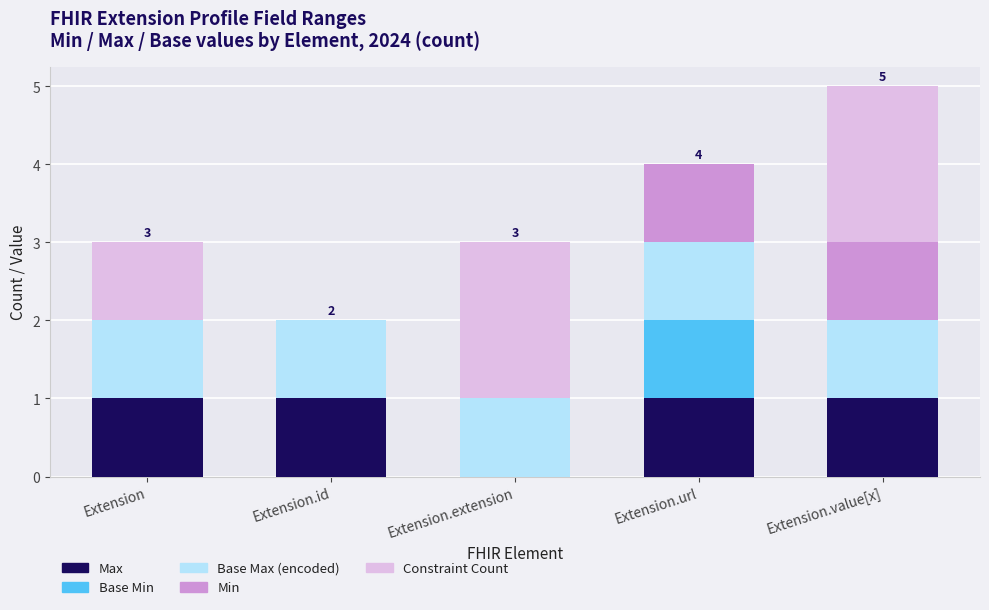

At which category is the sum across all series the highest?

Extension.value[x]